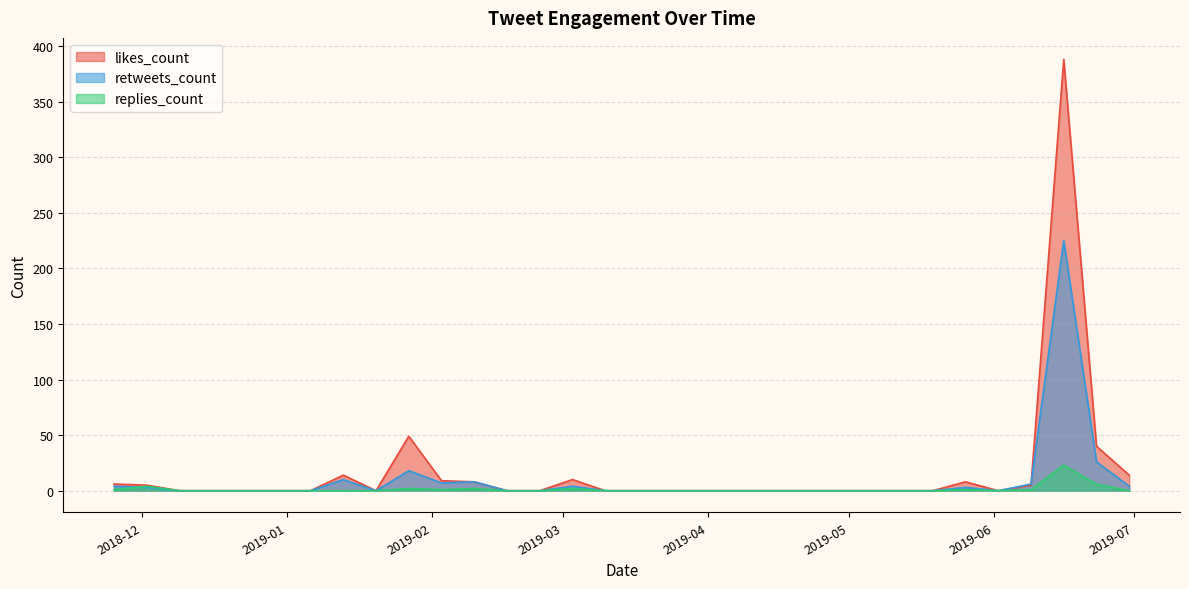

What is the average value of the likes_count series?

17